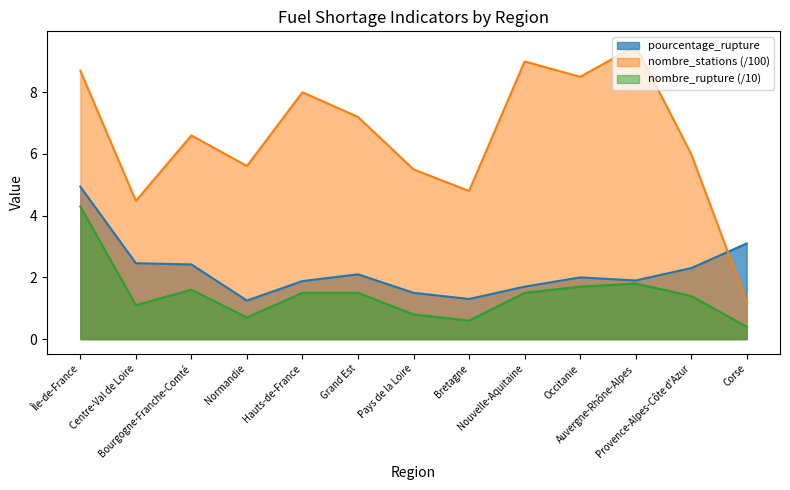

Reading right to left, what are all the values shown in this chart?

pourcentage_rupture: 3.1	2.3	1.9	2.0	1.7	1.3	1.5	2.1	1.9	1.2	2.4	2.5	4.9
nombre_stations: 1.2	6.0	9.5	8.5	9.0	4.8	5.5	7.2	8.0	5.6	6.6	4.5	8.7
nombre_rupture: 0.4	1.4	1.8	1.7	1.5	0.6	0.8	1.5	1.5	0.7	1.6	1.1	4.3